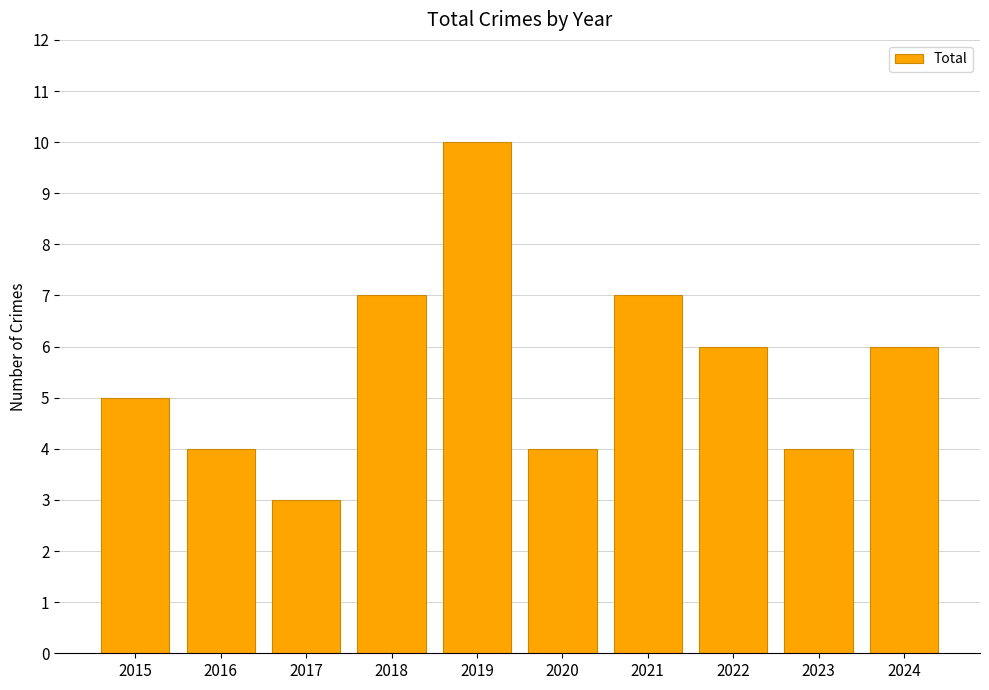

What is the approximate value at 2022?

6